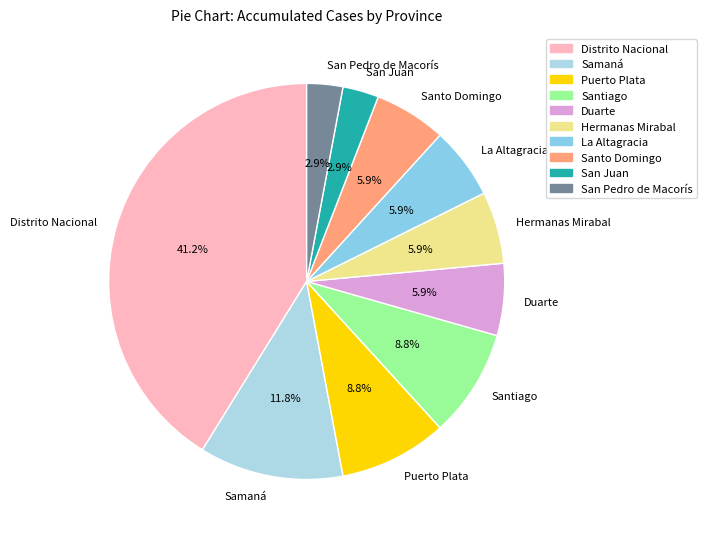

What is the largest slice in the pie chart?

Distrito Nacional